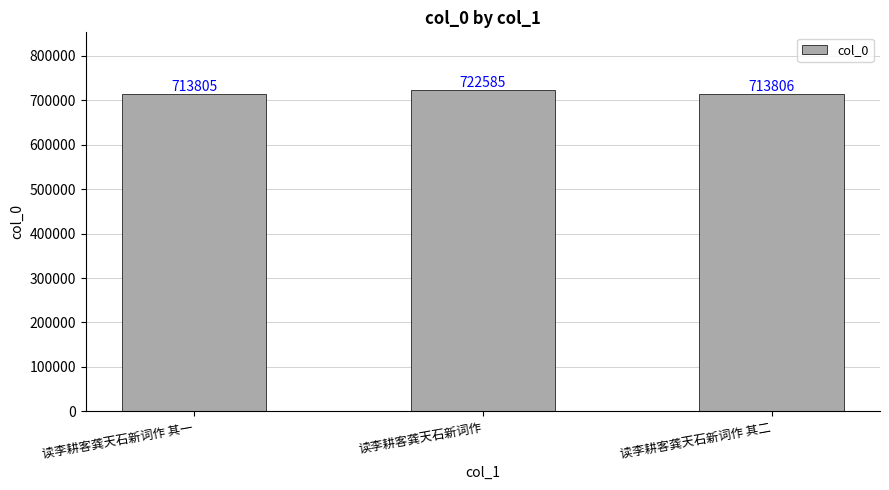

Which label corresponds to the largest value in the chart?

读李耕客龚天石新词作